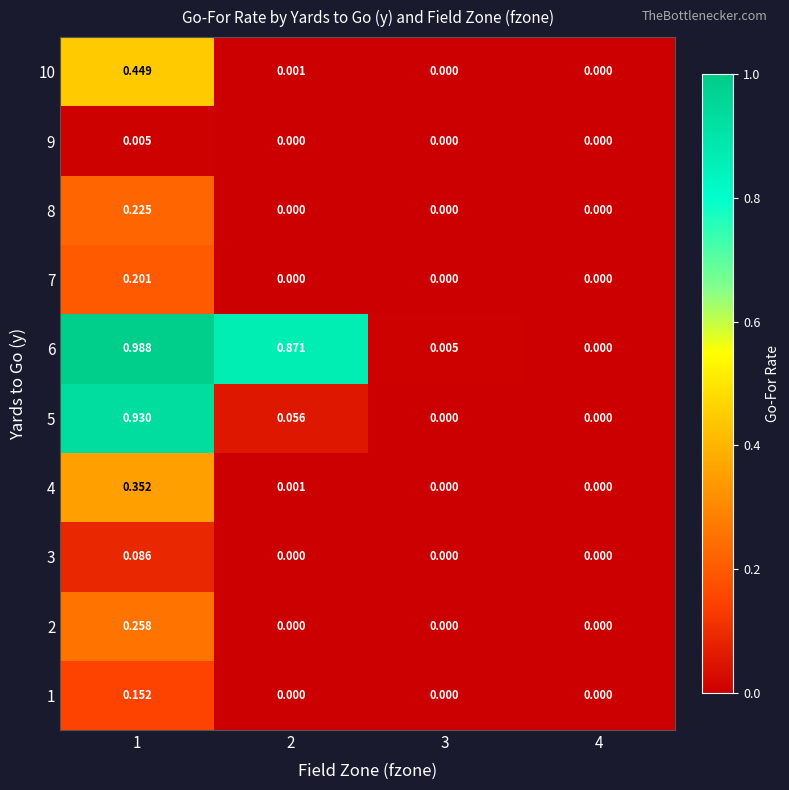

How many distinct data groups are displayed?

10